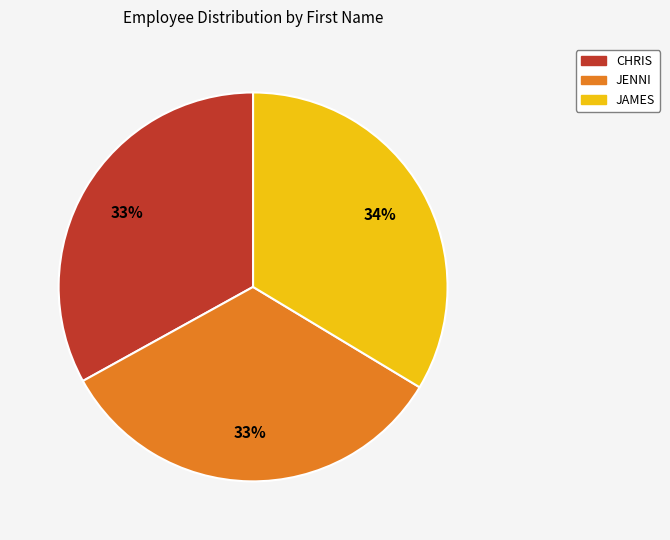

Approximately how many times larger is the value at JAMES compared to JENNI?

1.0